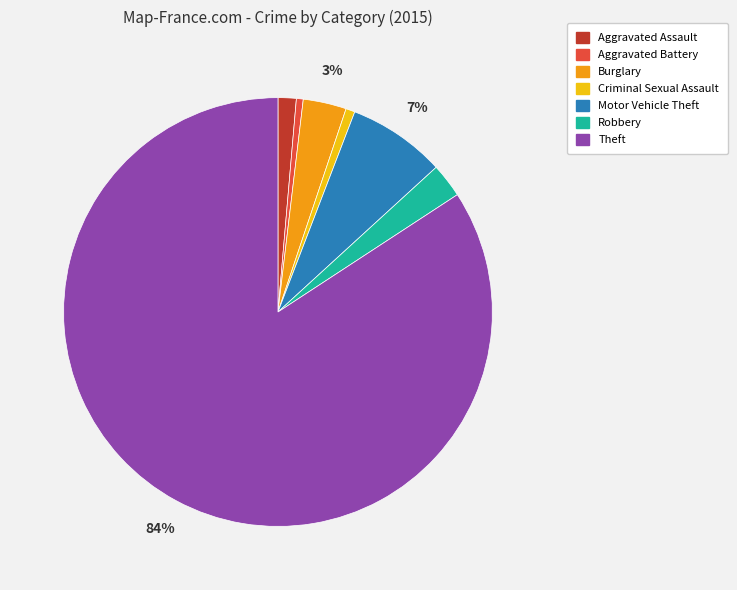

To the nearest percent, what is the combined percentage of Theft and Aggravated Battery?

85%